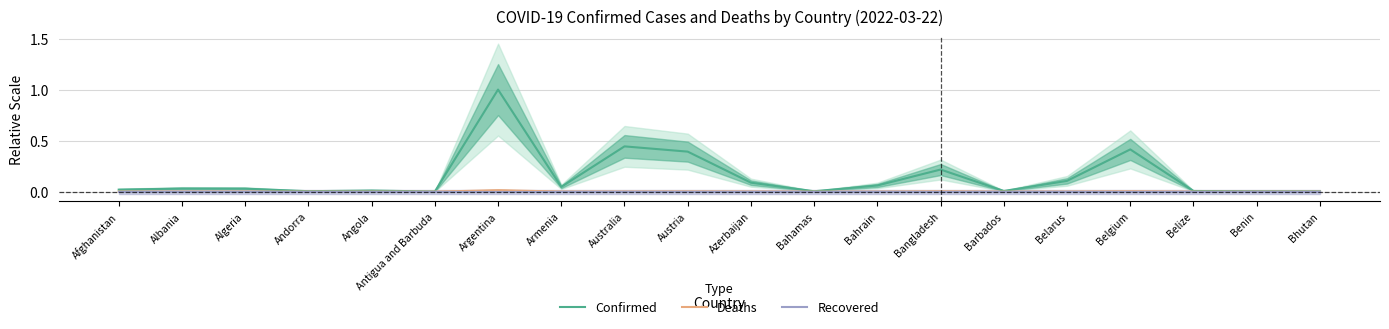

In Deaths, how many points are higher than both neighbors (excluding endpoints)?

6